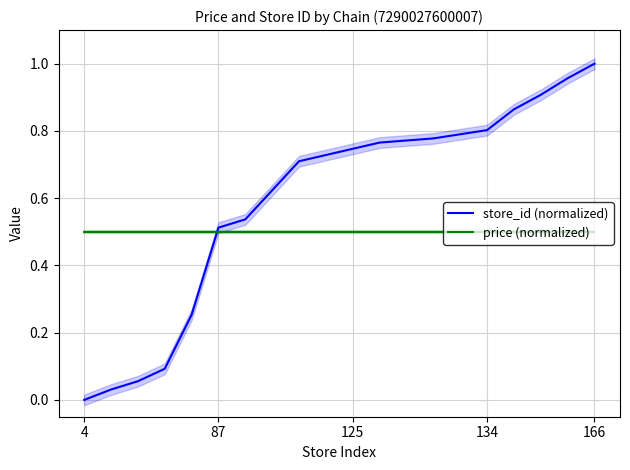

Count the number of categories in the chart.

20